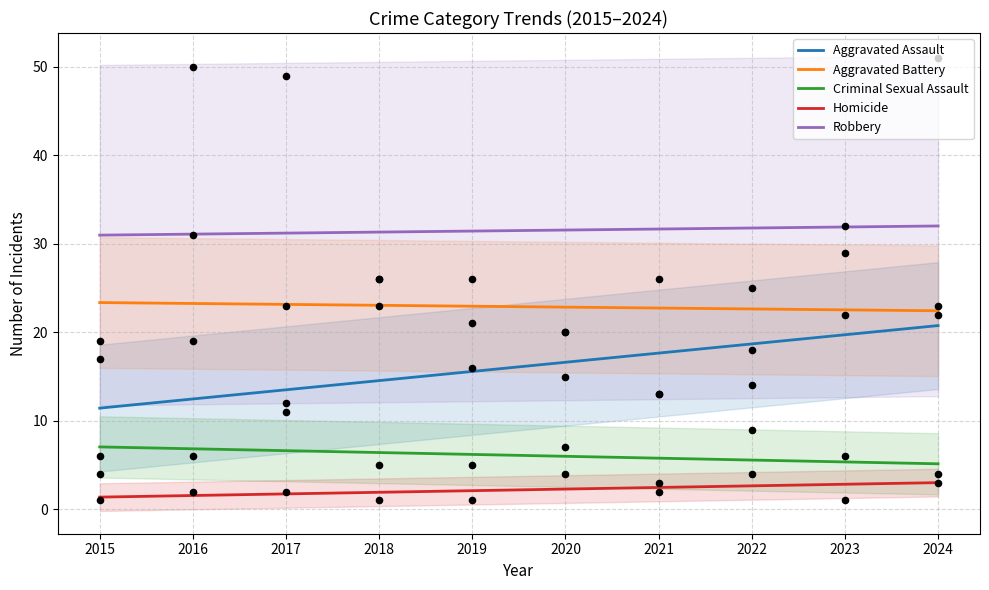

Which series has the largest total across all categories?

Robbery